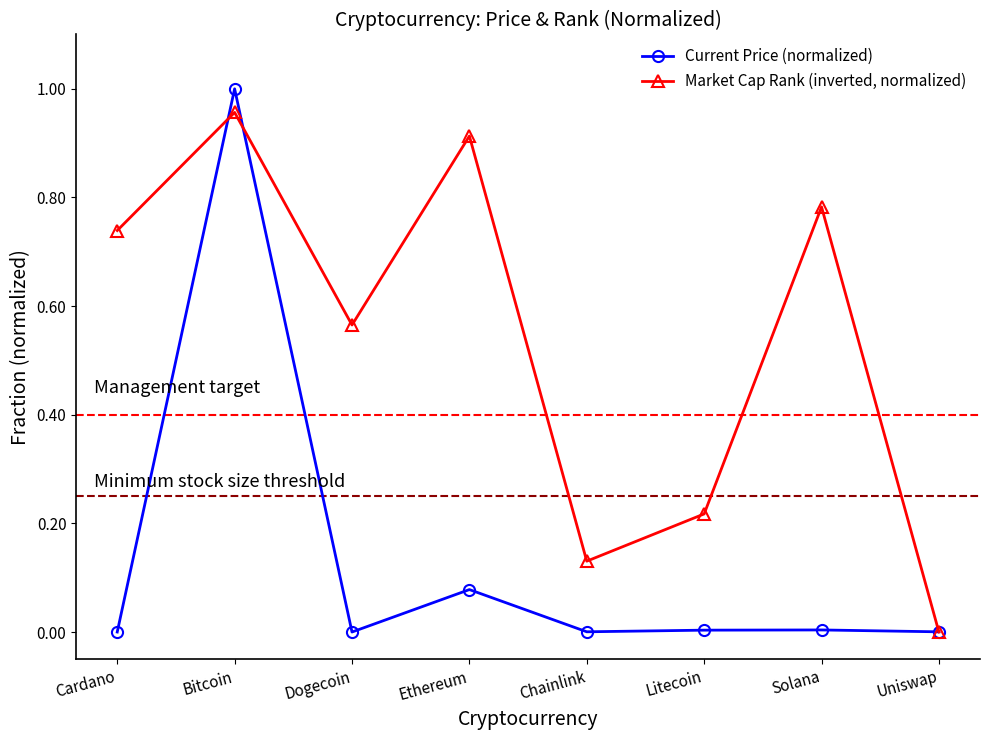

Does the chart have visible grid lines?

No